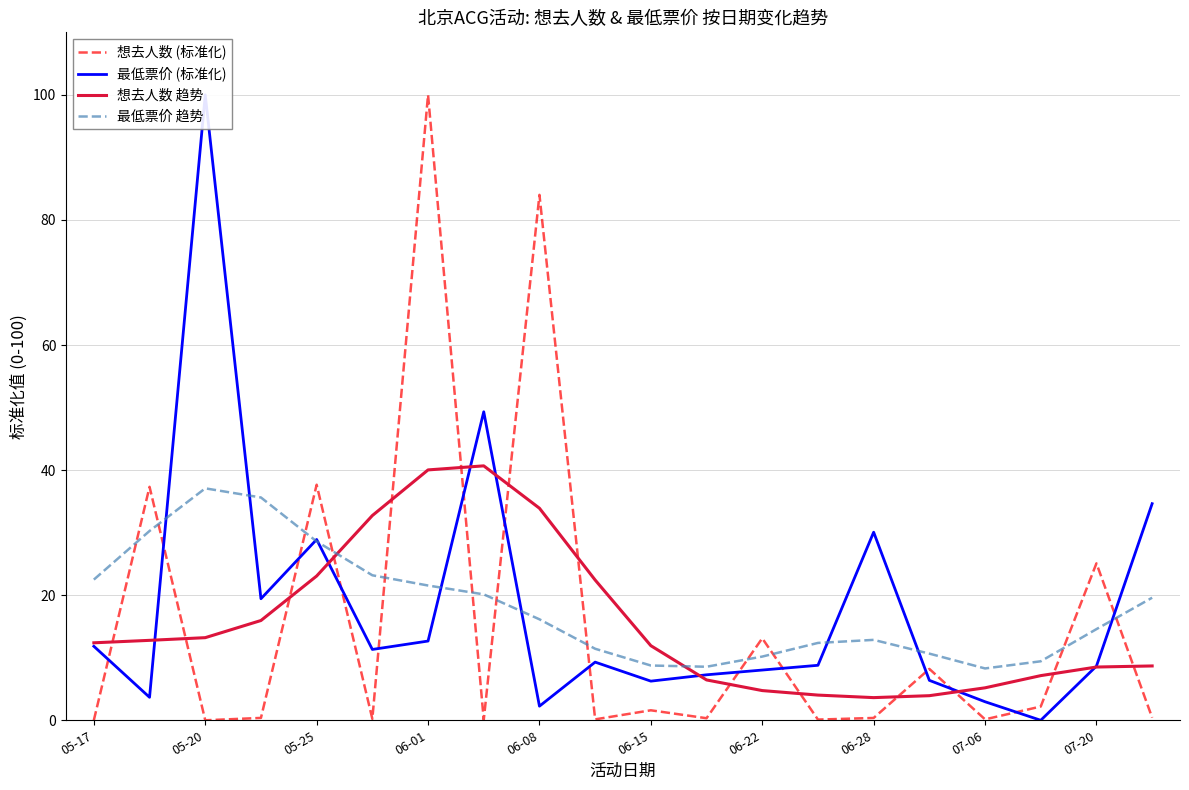

At how many categories does at least one series exceed 82?

3